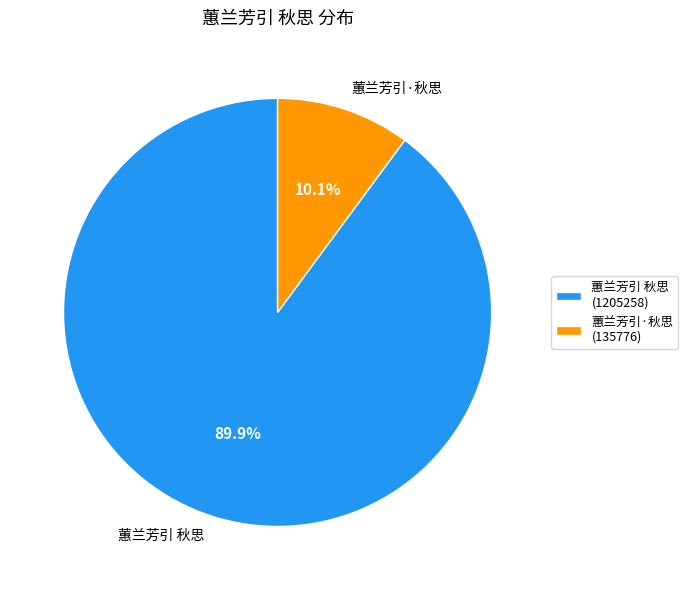

To the nearest percent, what is the average slice percentage?

50%